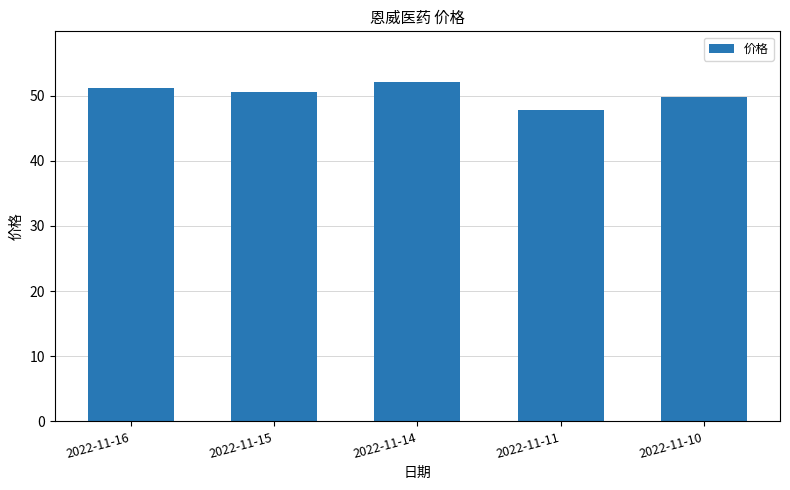

True or false: the data shows 51.2 at 2022-11-16.

True